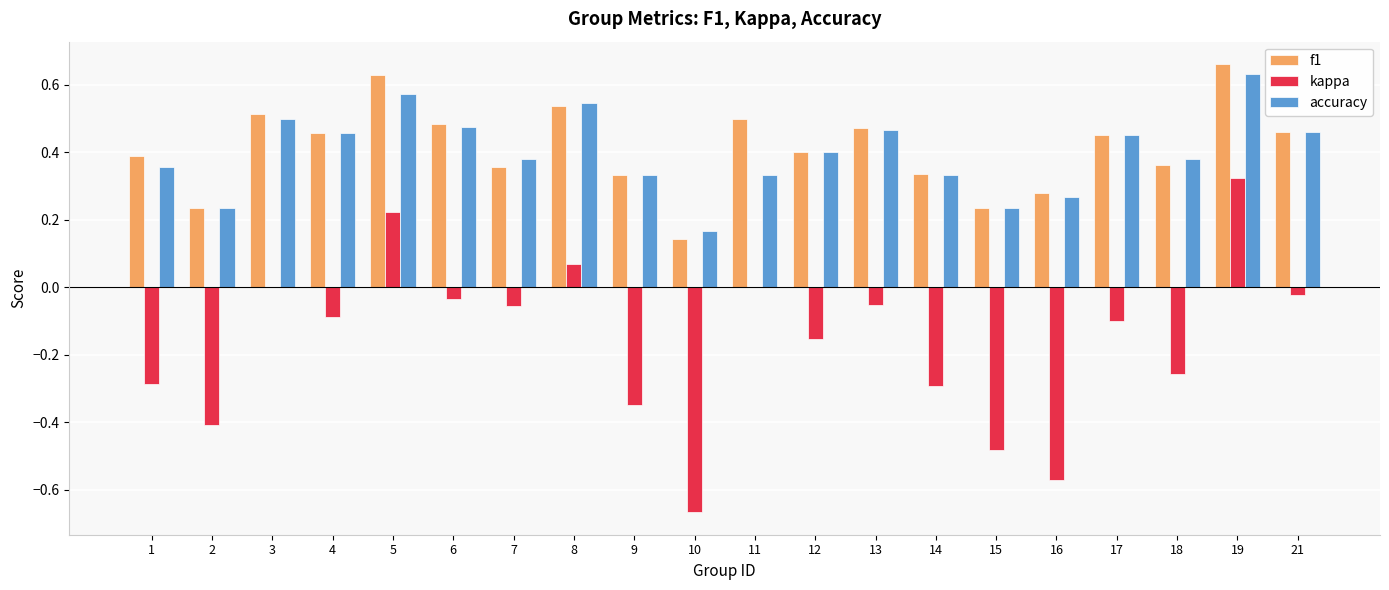

True or false: accuracy has a value of 0.1 at 1.

False